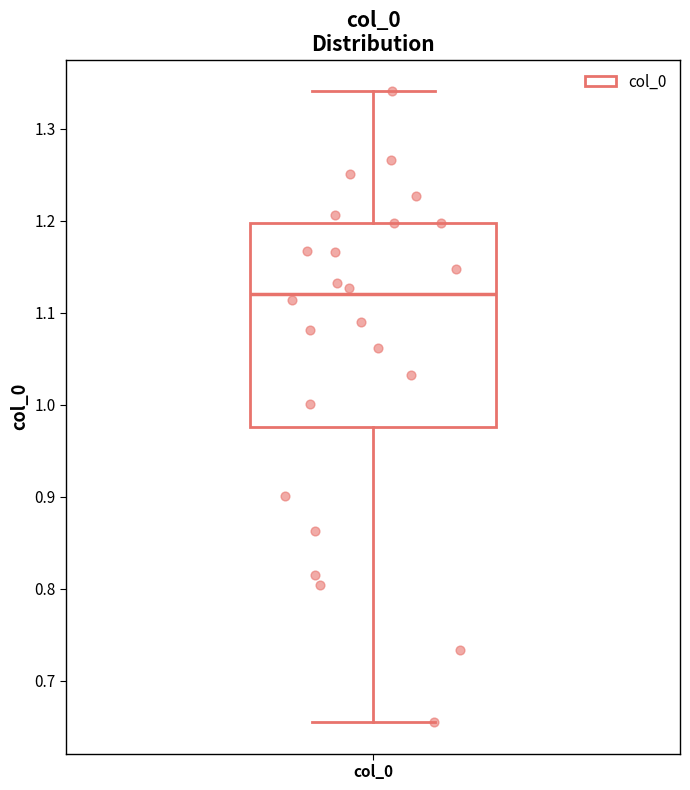

Where does the lower whisker of the box for col_0 end on the y-axis? The values are not printed on the chart, so give them approximately, as read against the axis.

0.66